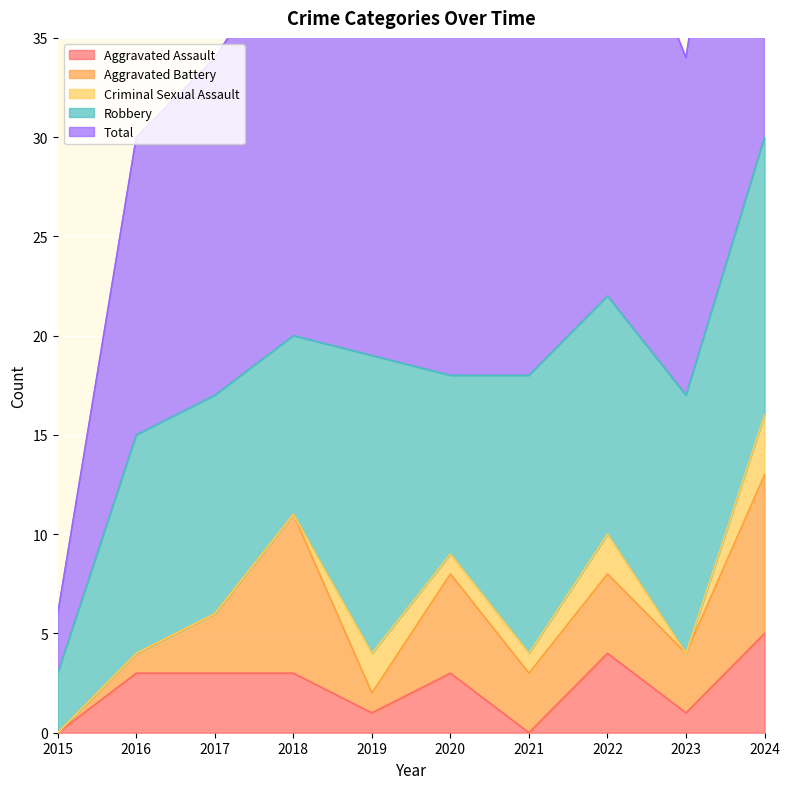

Reading left to right, extract all data points from this chart.

Aggravated Assault: 2015=0	2016=3	2017=3	2018=3	2019=1	2020=3	2021=0	2022=4	2023=1	2024=5
Aggravated Battery: 2015=0	2016=1	2017=3	2018=8	2019=1	2020=5	2021=3	2022=4	2023=3	2024=8
Criminal Sexual Assault: 2015=0	2016=0	2017=0	2018=0	2019=2	2020=1	2021=1	2022=2	2023=0	2024=3
Robbery: 2015=3	2016=11	2017=11	2018=9	2019=15	2020=9	2021=14	2022=12	2023=13	2024=14
Total: 2015=3	2016=15	2017=17	2018=20	2019=20	2020=18	2021=18	2022=22	2023=17	2024=30